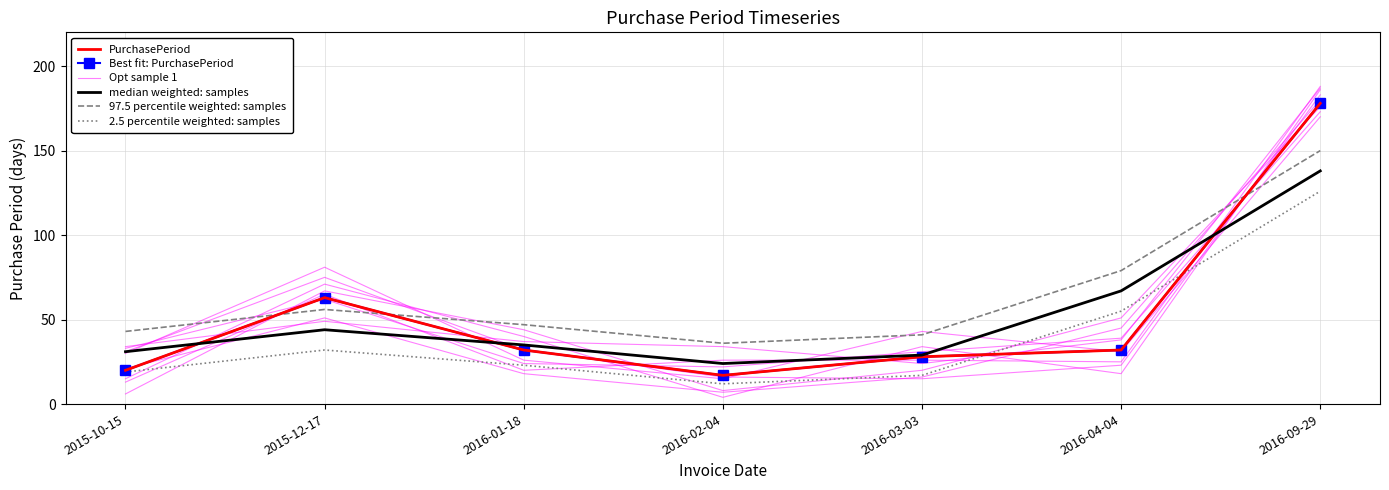

Where does the Opt sample 1 series first go above 33?

2015-12-17